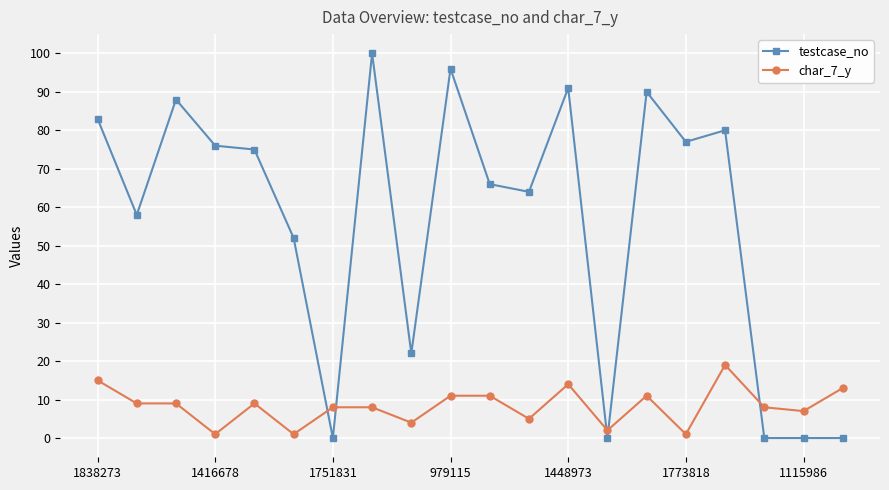

What is the sum of all testcase_no values?

1118